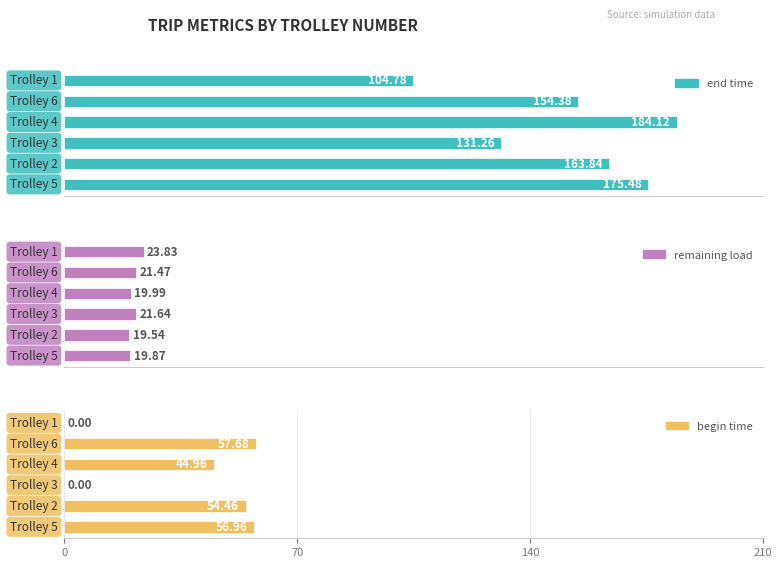

Reading right to left, list all the values displayed in this chart.

end time: 5=104.8	4=154.4	210=184.1	140=131.3	70=163.8	0=175.5
remaining load: 5=23.8	4=21.5	210=20.0	140=21.6	70=19.5	0=19.9
begin time: 5=0.0	4=57.7	210=45.0	140=0.0	70=54.5	0=57.0